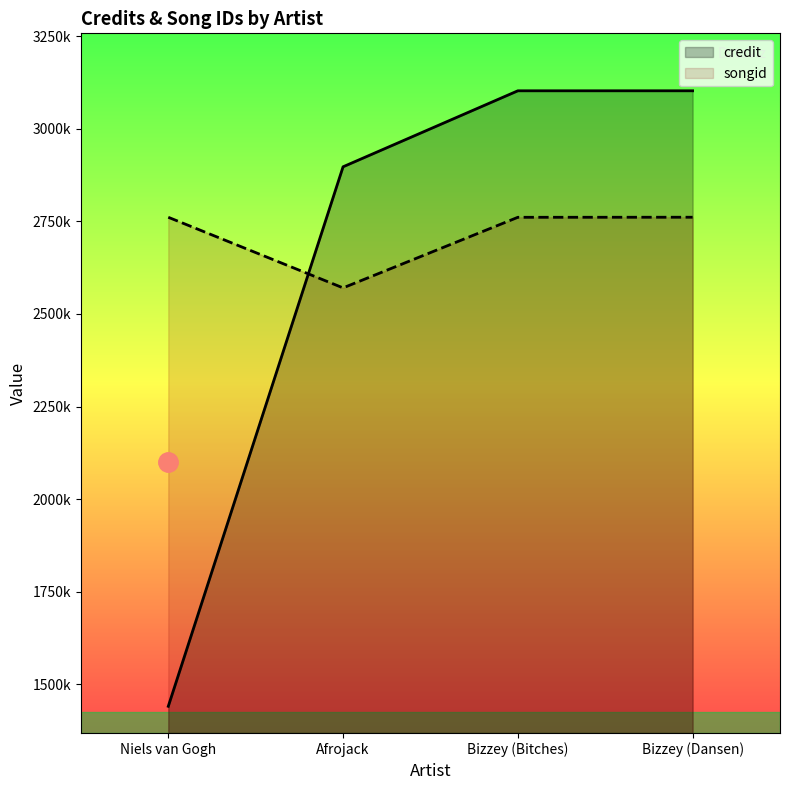

What is the difference between the highest and lowest values at Bizzey (Dansen)?

341359